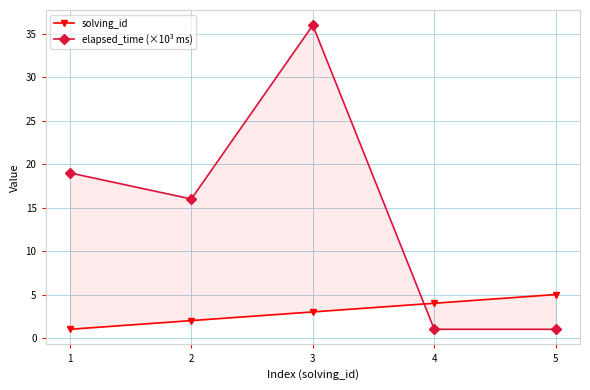

Rank the series at 2 from highest to lowest value.

elapsed_time (×10³ ms), solving_id